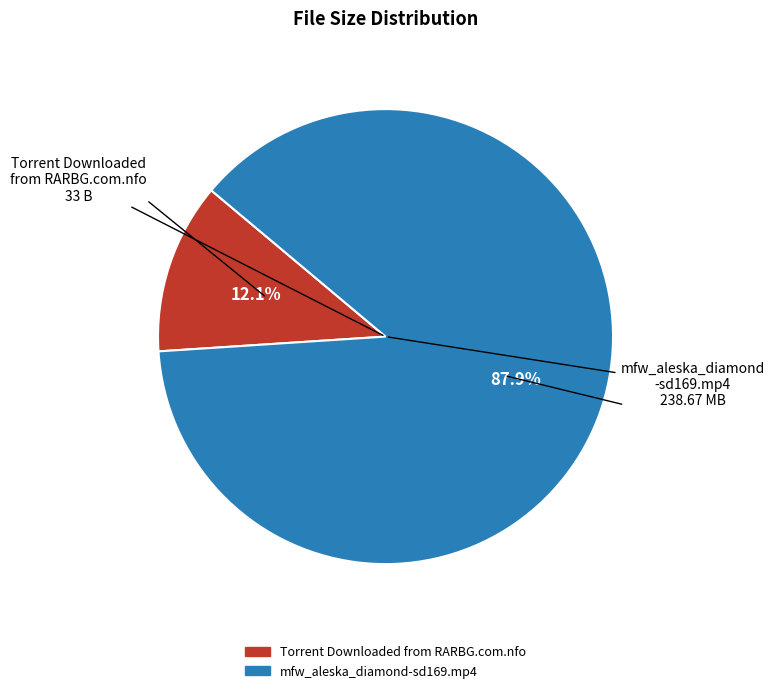

Rank the categories by value from lowest to highest.

Torrent Downloaded from RARBG.com.nfo, mfw_aleska_diamond-sd169.mp4